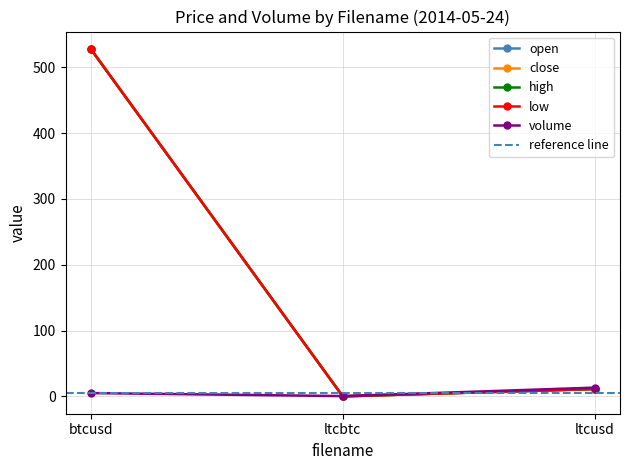

What is the greatest value displayed?

528.0